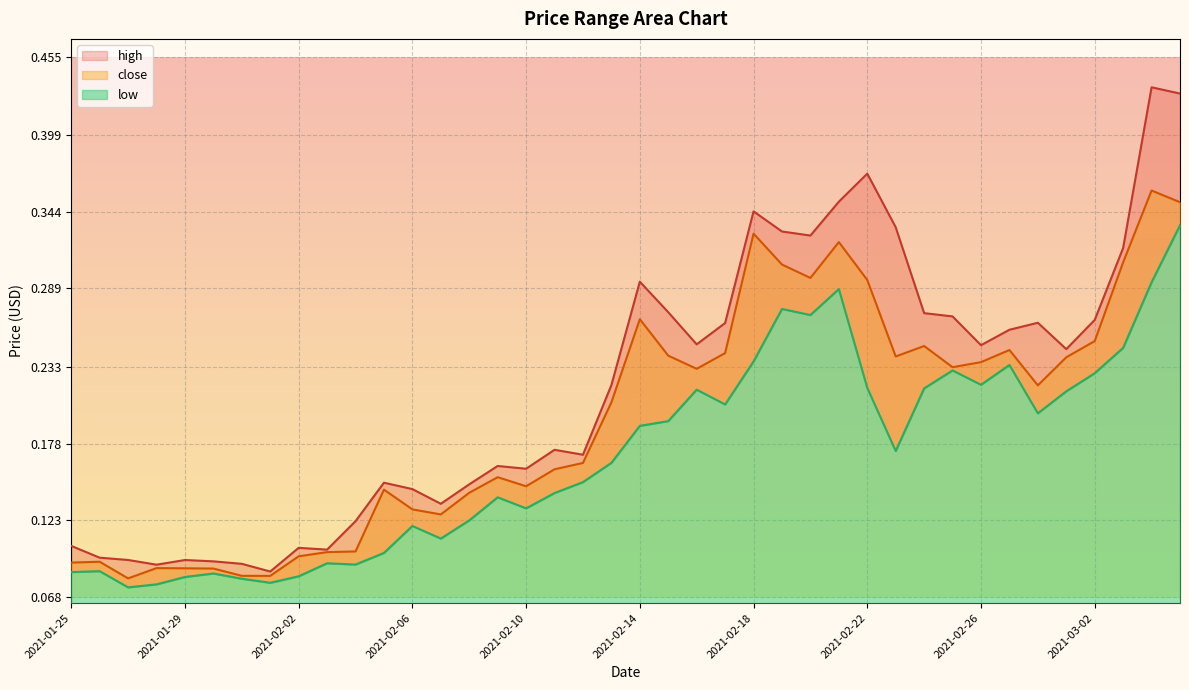

Between 2021-02-18 and 2021-02-05, which is larger?

2021-02-18